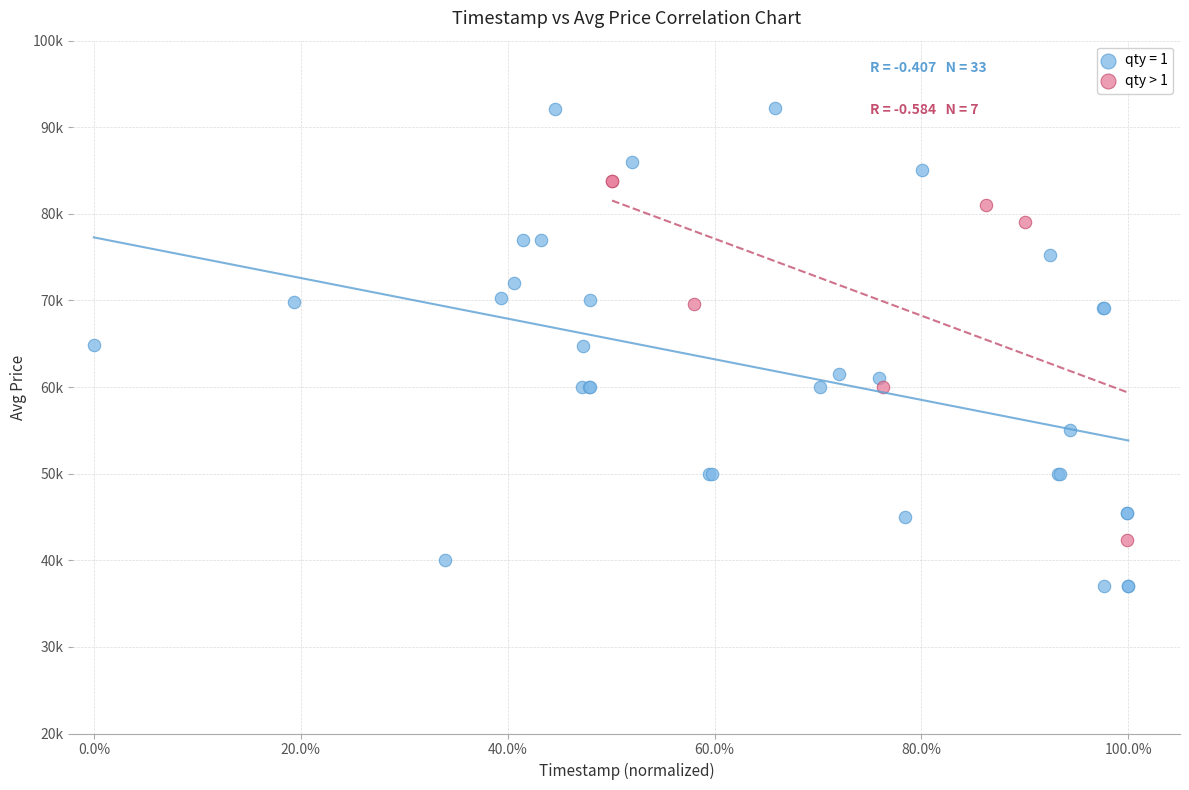

What are all the series names shown in the legend?

qty = 1, qty > 1